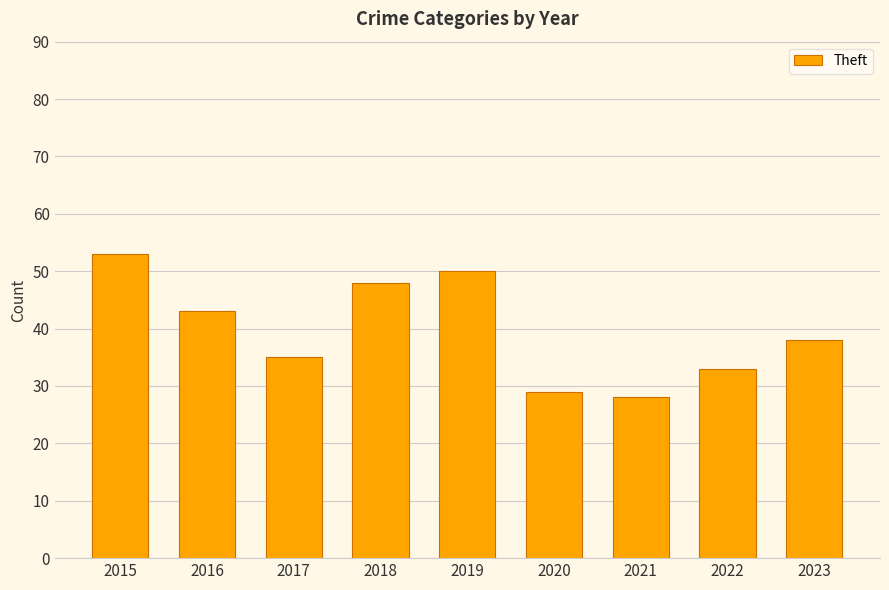

Is it true that the value at 2022 is 33?

True